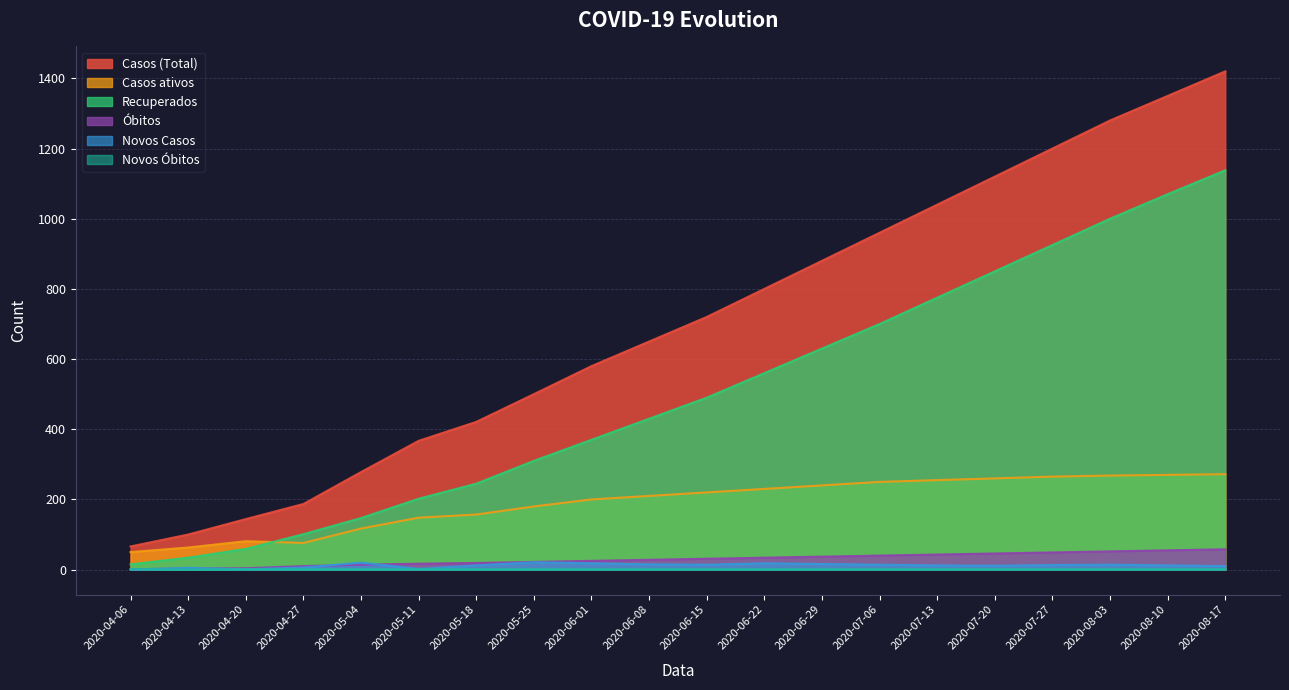

Rank the categories by Novos Óbitos value from lowest to highest.

2020-04-13, 2020-04-06, 2020-04-20, 2020-04-27, 2020-05-04, 2020-05-11, 2020-05-18, 2020-05-25, 2020-06-01, 2020-06-08, 2020-06-15, 2020-06-22, 2020-06-29, 2020-07-06, 2020-07-13, 2020-07-20, 2020-07-27, 2020-08-03, 2020-08-10, 2020-08-17